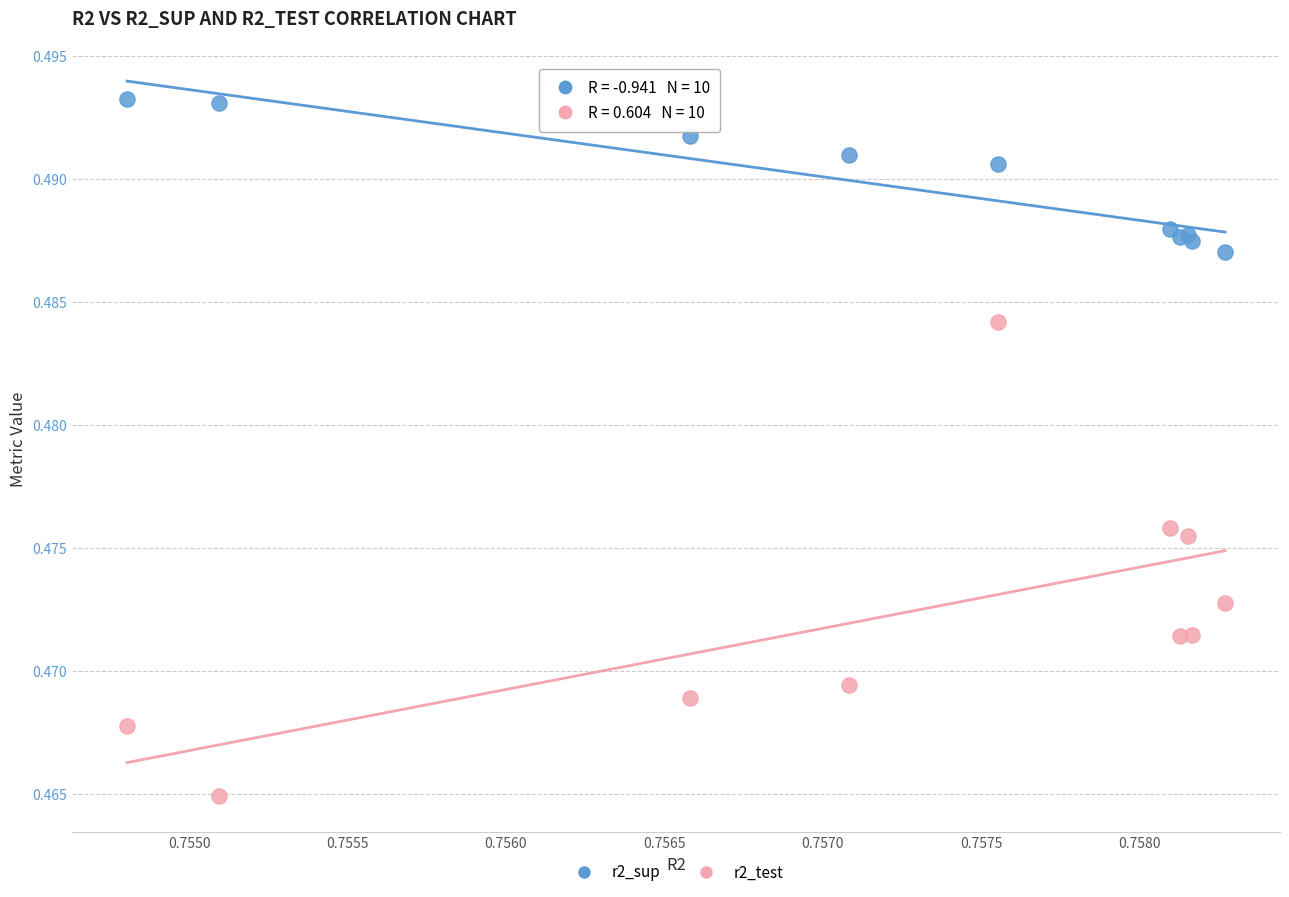

Which series has the widest spread of Y values?

r2_test